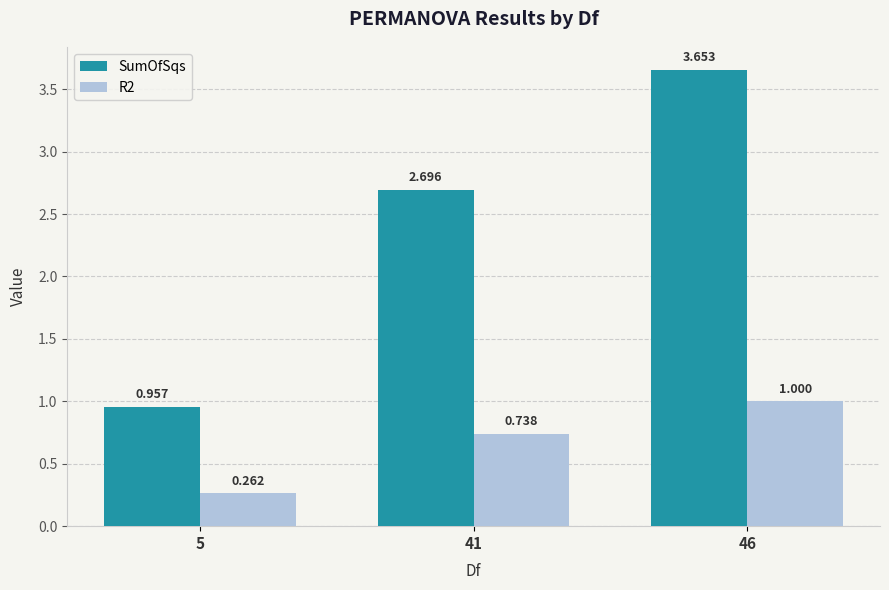

Which series has the largest total across all categories?

SumOfSqs